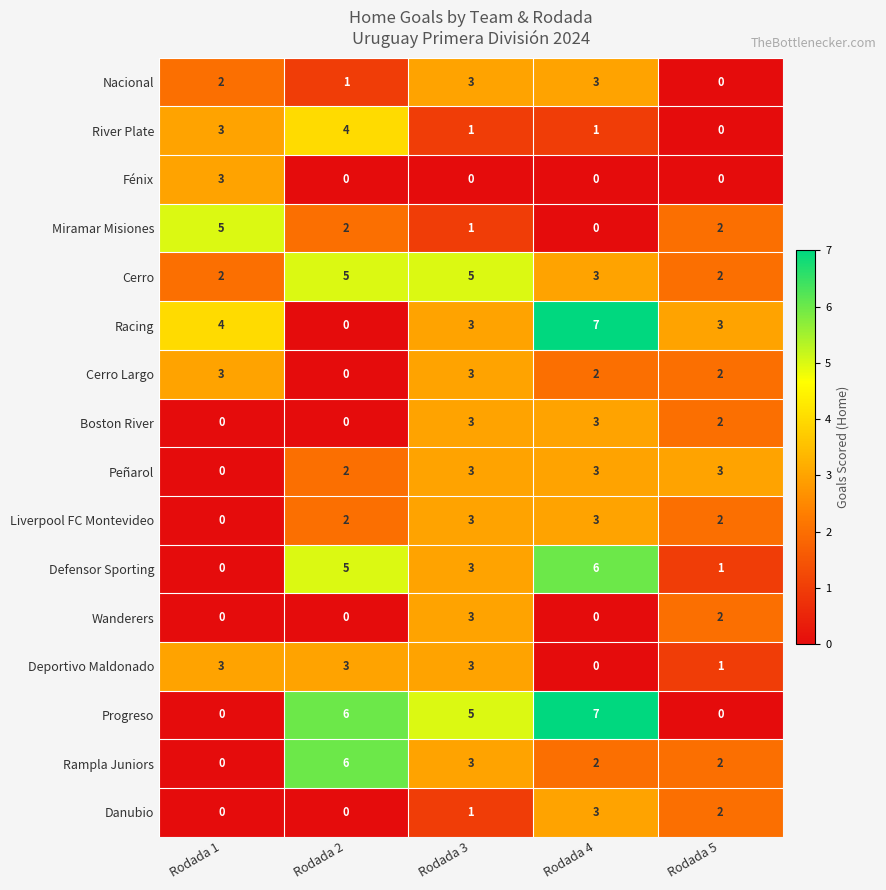

At which label does Boston River first exceed 2?

Rodada 3